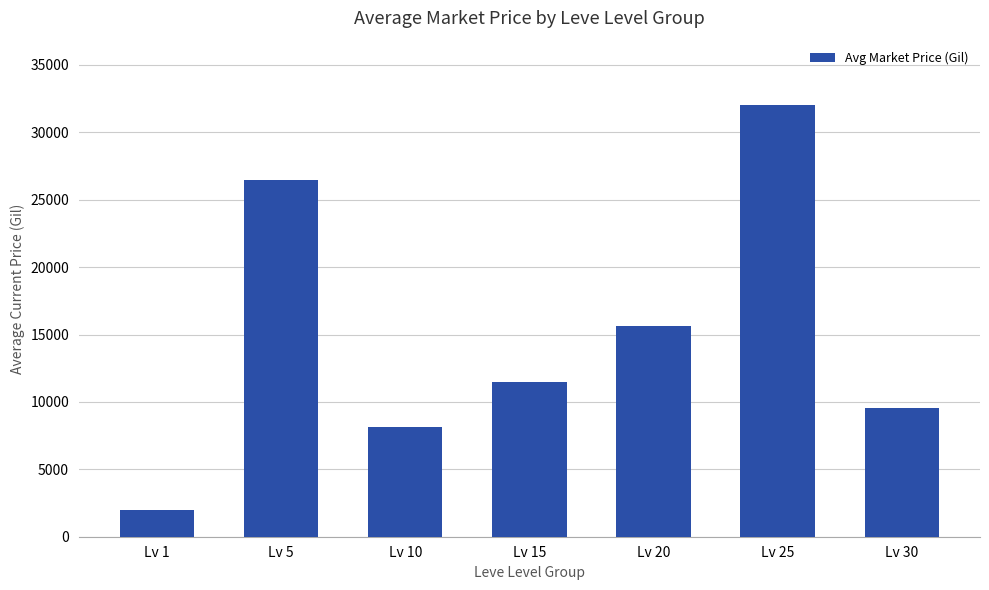

Reading left to right, transcribe all the data shown in this chart.

2000.2	26495.0	8175.5	11442.4	15626.8	32001.5	9529.0